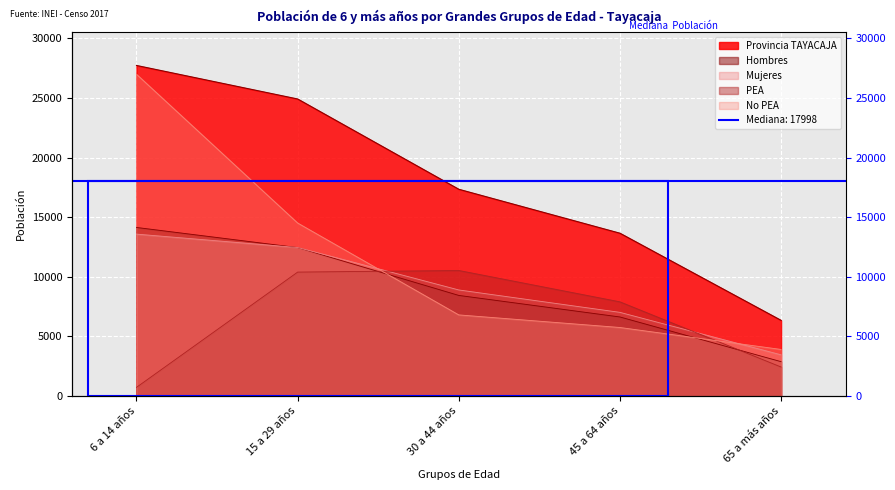

What is the label of the 3rd point from the left?

30 a 44 años